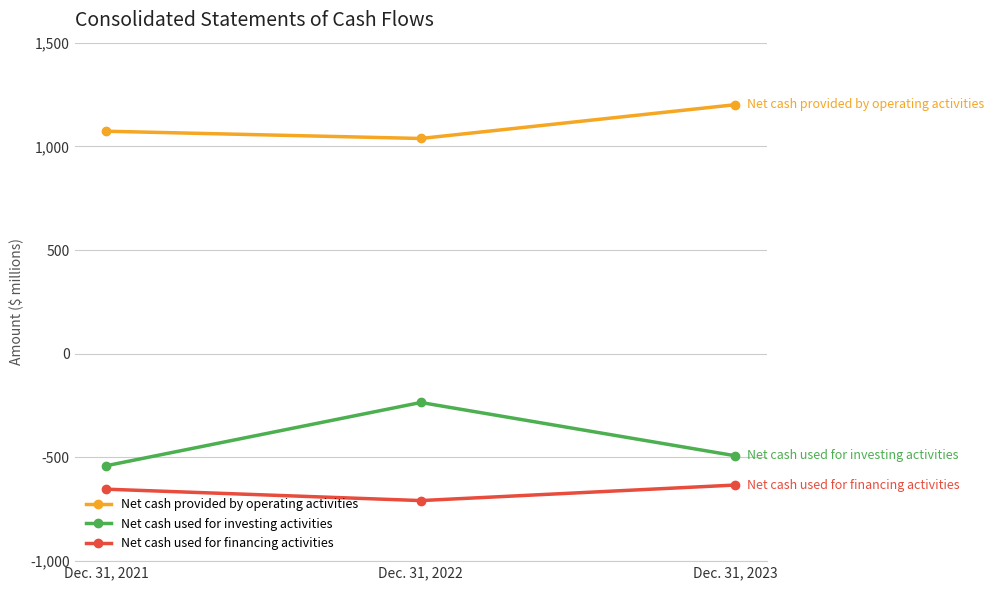

Rank the categories by Net cash used for investing activities value from lowest to highest.

Dec. 31, 2021, Dec. 31, 2023, Dec. 31, 2022